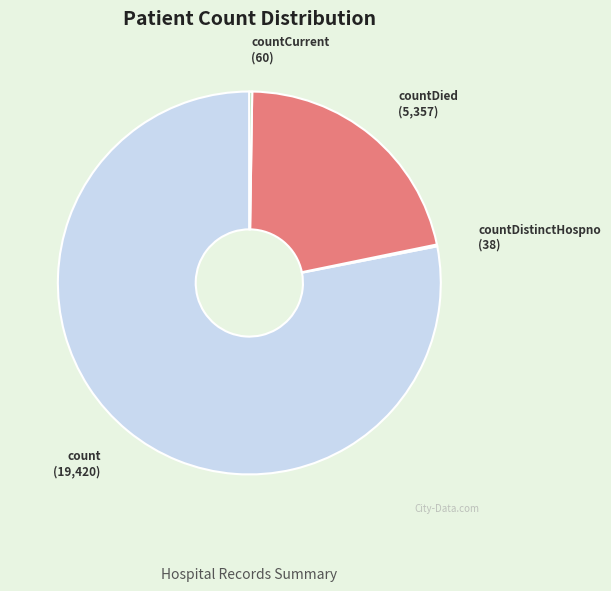

Which category has the biggest portion of the pie?

count